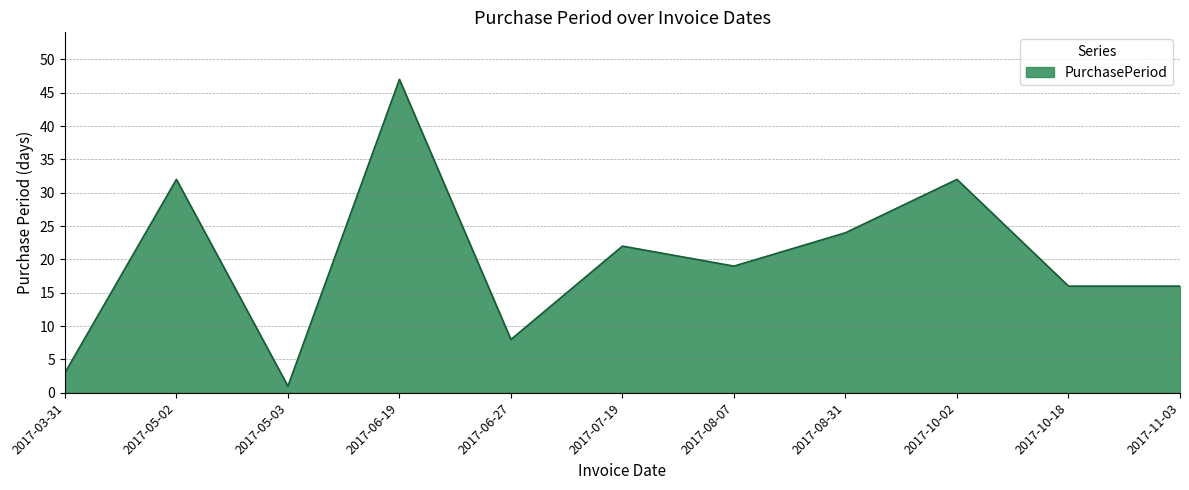

What position from the right is 2017-10-02?

3